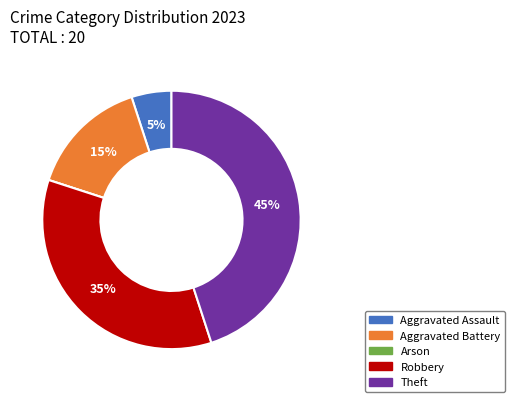

What percentage is the Aggravated Assault slice, to the nearest percent?

5%